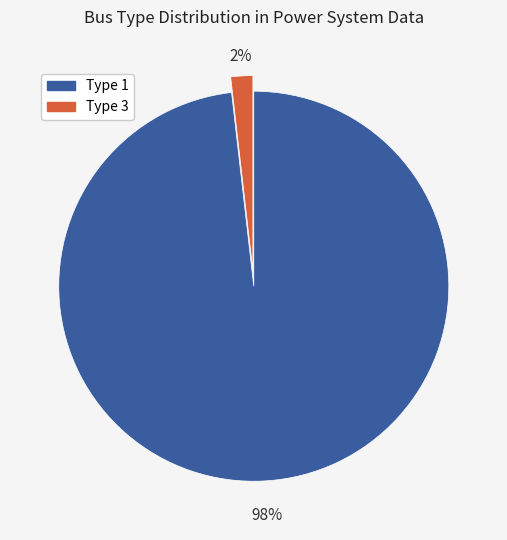

To the nearest percent, what is the difference between the largest and smallest slice percentages?

96%